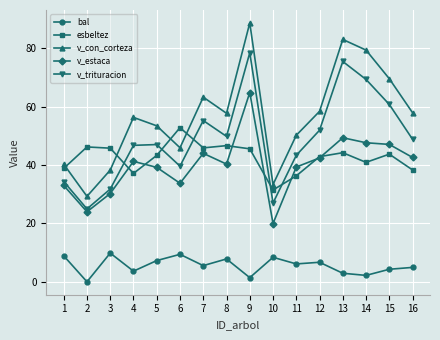

What is the sum of all v_estaca values?

639.3